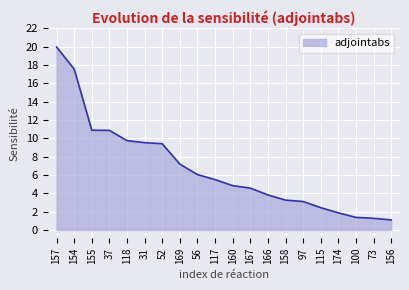

Approximately how many times larger is the value at 100 compared to 97?

0.4